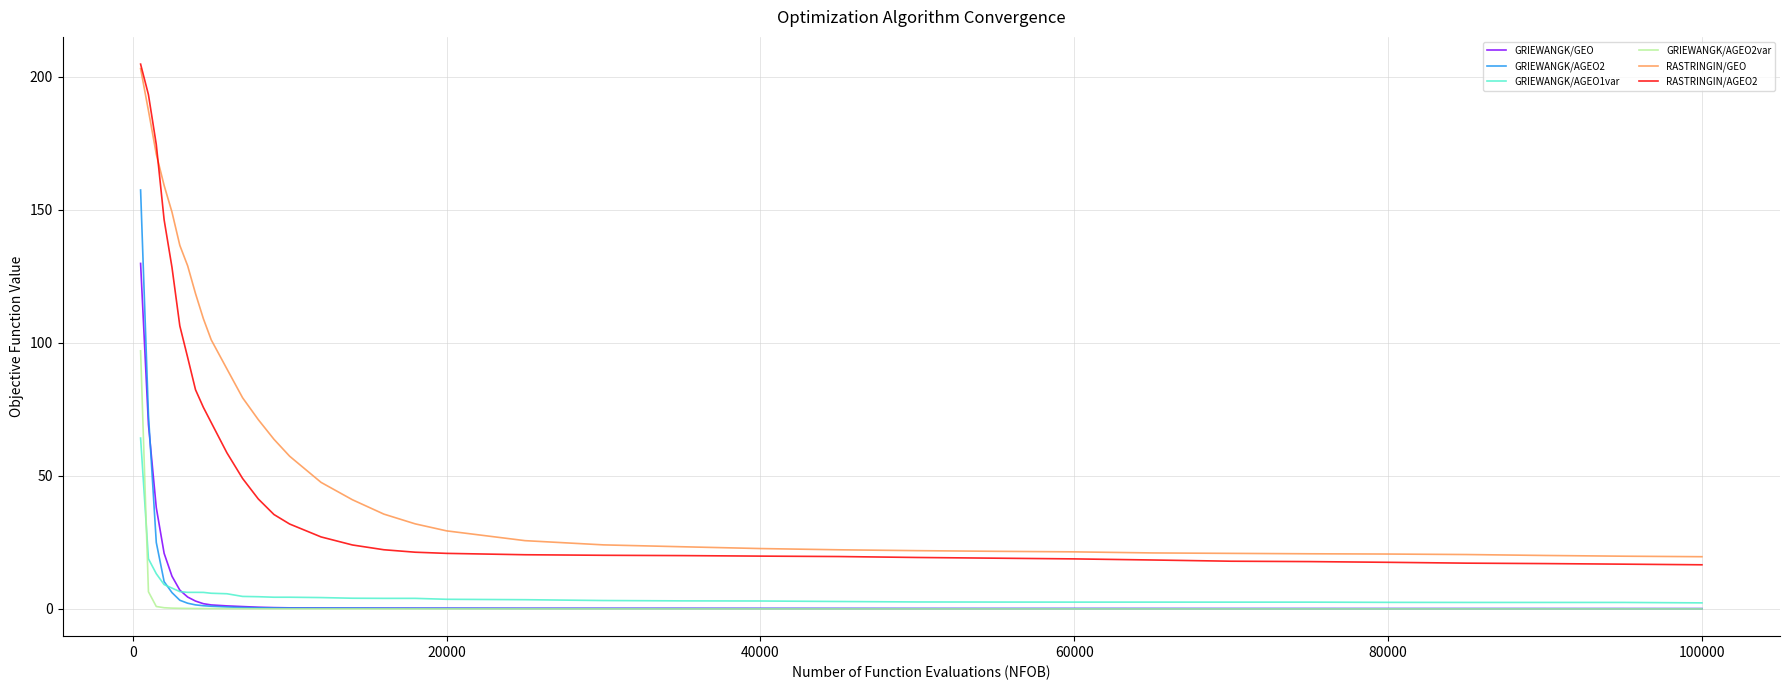

What is the maximum value shown in the chart?

204.7